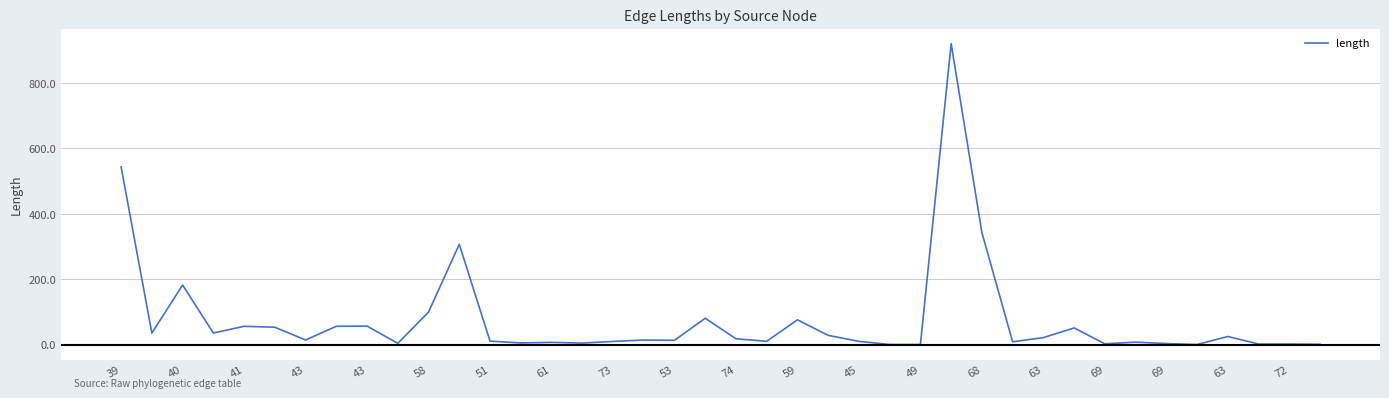

What is the difference between the maximum and minimum values?

920.0